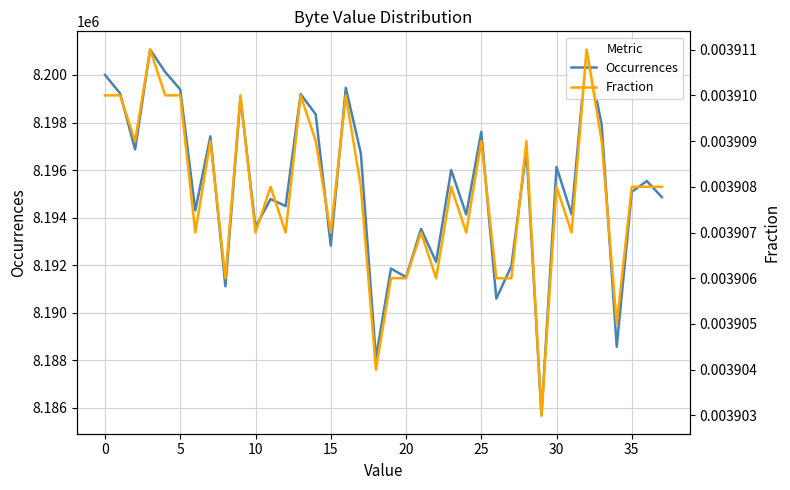

Reading left to right, what are all the values shown in this chart?

Occurrences: 8200004.0	8199227.0	8196867.0	8201067.0	8200125.0	8199391.0	8194302.0	8197419.0	8191107.0	8199050.0	8193597.0	8194782.0	8194482.0	8199198.0	8198343.0	8192815.0	8199461.0	8196699.0	8188093.0	8191856.0	8191492.0	8193524.0	8192135.0	8196000.0	8194133.0	8197607.0	8190591.0	8191959.0	8196834.0	8185674.0	8196132.0	8194137.0	8201051.0	8197912.0	8188559.0	8195079.0	8195539.0	8194859.0
Fraction: 0.0	0.0	0.0	0.0	0.0	0.0	0.0	0.0	0.0	0.0	0.0	0.0	0.0	0.0	0.0	0.0	0.0	0.0	0.0	0.0	0.0	0.0	0.0	0.0	0.0	0.0	0.0	0.0	0.0	0.0	0.0	0.0	0.0	0.0	0.0	0.0	0.0	0.0